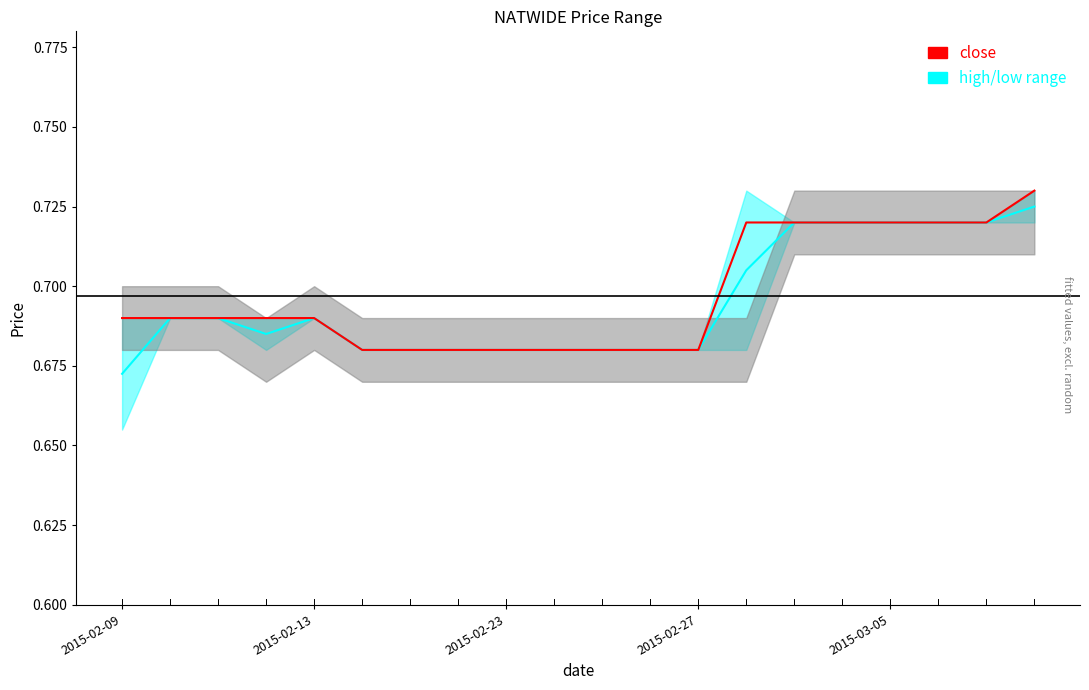

What position from the right is 15?

5